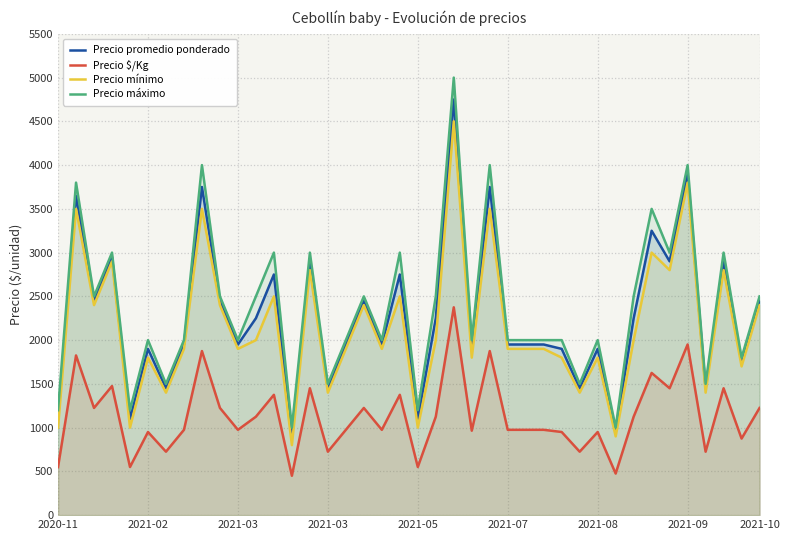

Reading left to right, transcribe all the data shown in this chart.

Precio promedio ponderado: 1100	3650	2450	2950	1100	1900	1450	1950	3750	2450	1950	2250	2750	900	2900	1450	1950	2450	1950	2750	1100	2250	4750	1930	3750	1950	1950	1950	1900	1450	1900	950	2250	3250	2900	3900	1450	2900	1750	2450
Precio $/Kg: 550	1825	1225	1475	550	950	725	975	1875	1225	975	1125	1375	450	1450	725	975	1225	975	1375	550	1125	2375	965	1875	975	975	975	950	725	950	475	1125	1625	1450	1950	725	1450	875	1225
Precio mínimo: 1000	3500	2400	2900	1000	1800	1400	1900	3500	2400	1900	2000	2500	800	2800	1400	1900	2400	1900	2500	1000	2000	4500	1800	3500	1900	1900	1900	1800	1400	1800	900	2000	3000	2800	3800	1400	2800	1700	2400
Precio máximo: 1200	3800	2500	3000	1200	2000	1500	2000	4000	2500	2000	2500	3000	1000	3000	1500	2000	2500	2000	3000	1200	2500	5000	2000	4000	2000	2000	2000	2000	1500	2000	1000	2500	3500	3000	4000	1500	3000	1800	2500